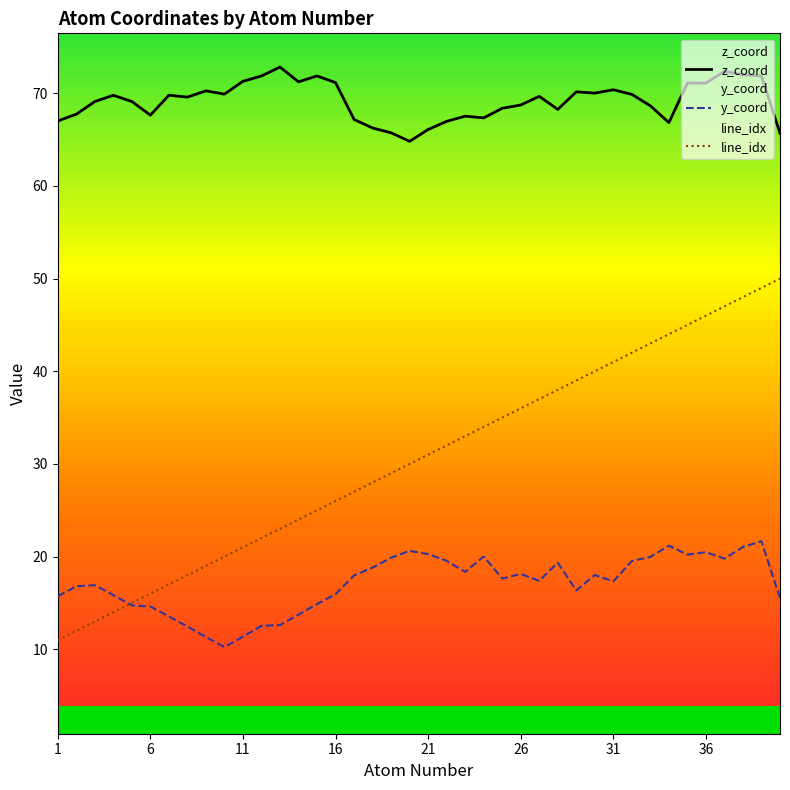

Does the chart display data point markers on the line(s)?

No